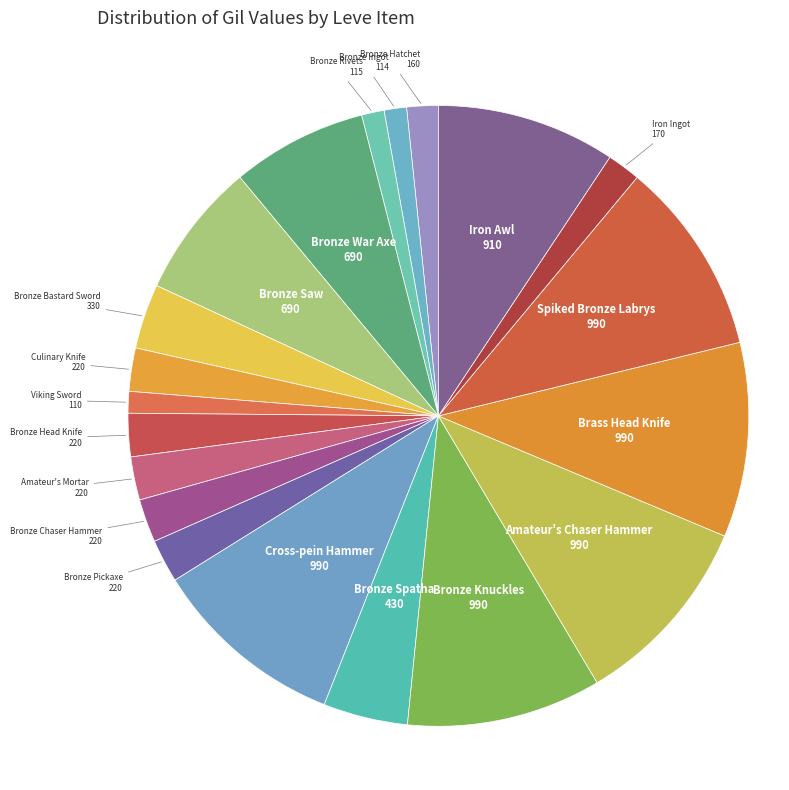

To the nearest percent, what is the difference between the largest and smallest slice percentages?

9%